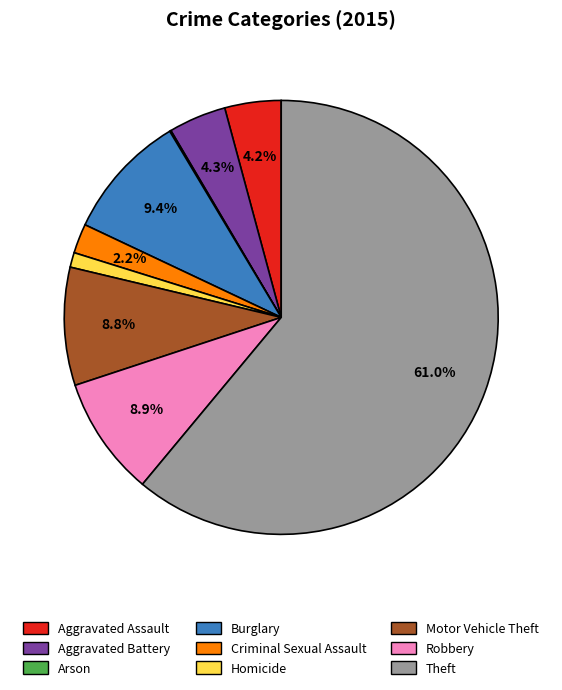

To the nearest percent, what percentage of the pie is Theft?

61%